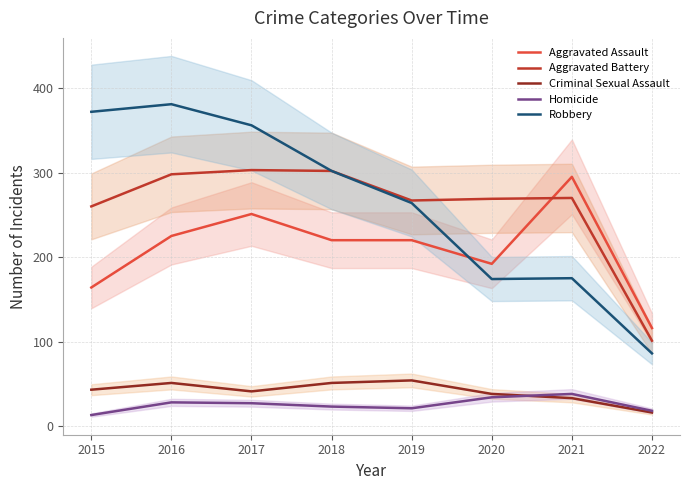

True or false: Criminal Sexual Assault and Aggravated Battery intersect in this chart.

False